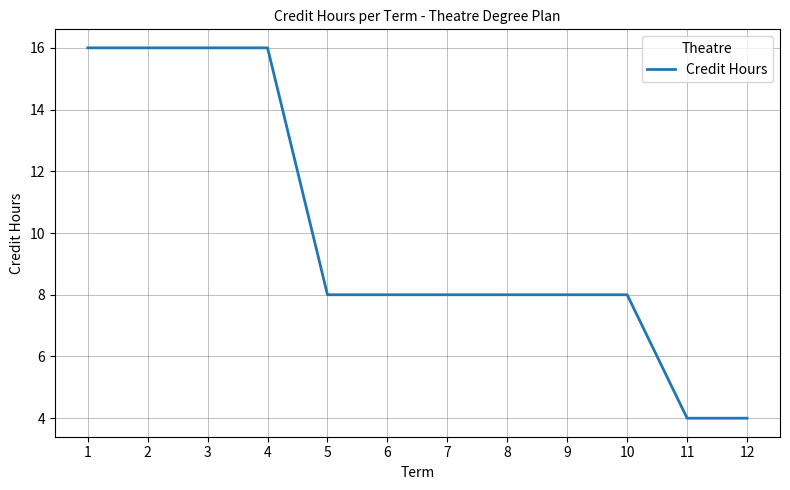

True or false: the data shows 16 at 2.

True